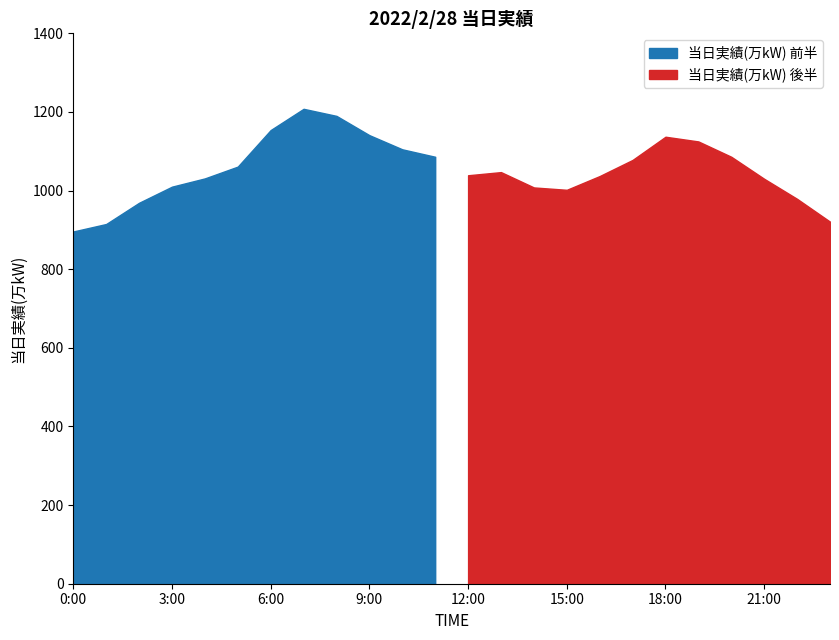

The value at 23:00 is 611. True or false?

False